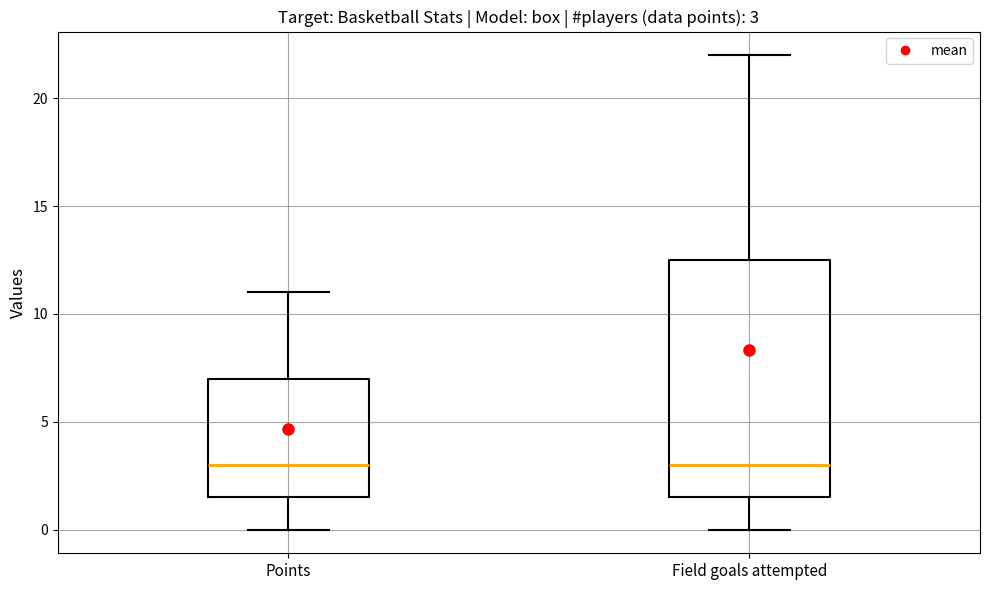

Comparing the boxes themselves (not the whiskers), which one is the tallest?

Field goals attempted